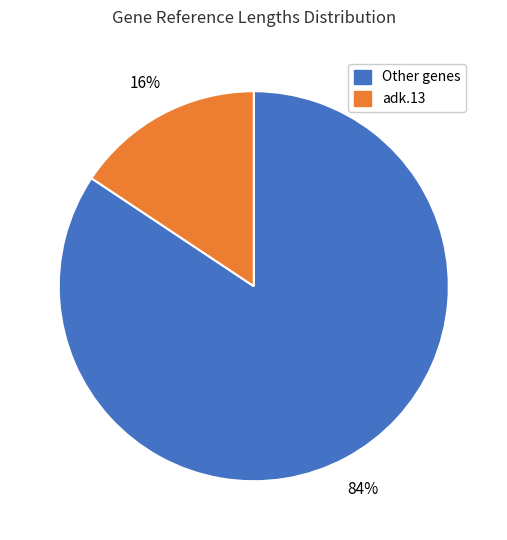

Does any single category account for the majority?

Yes